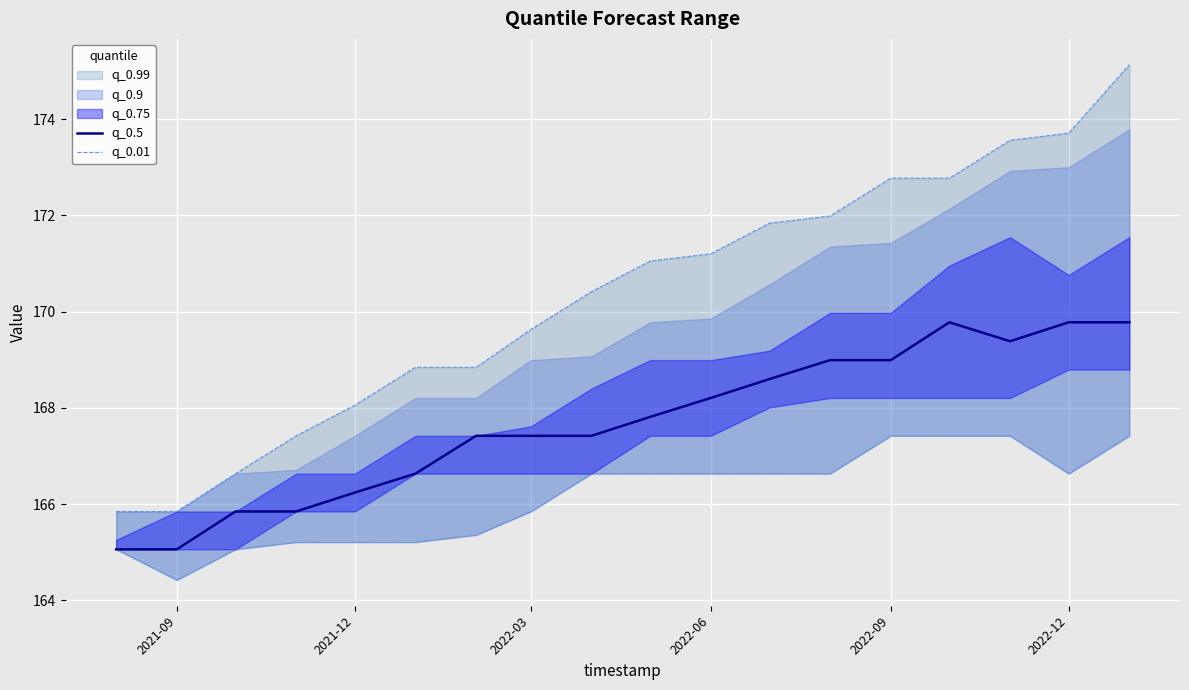

What is the minimum value for q_0.5?

165.1